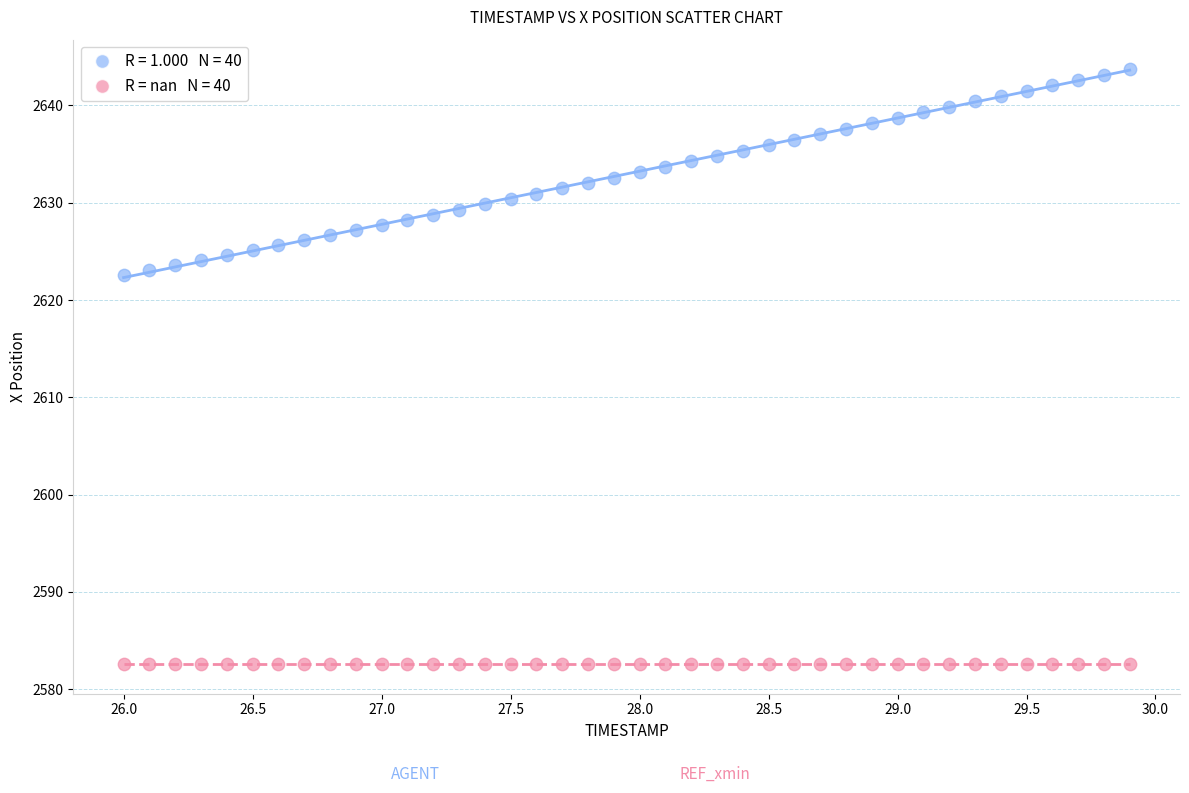

How many points are shown in the scatter plot?

80